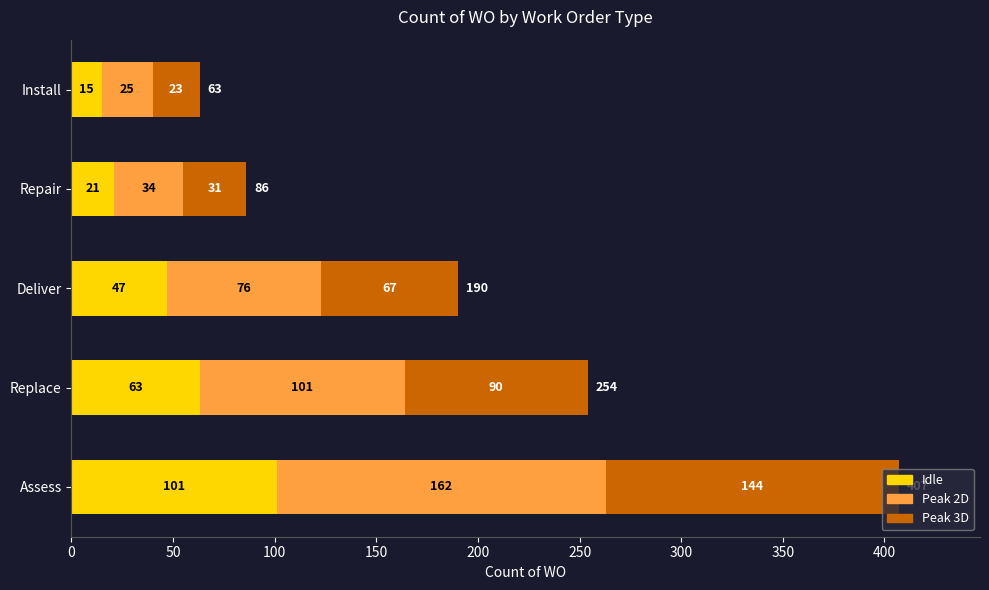

At which label does Idle reach its minimum?

Install